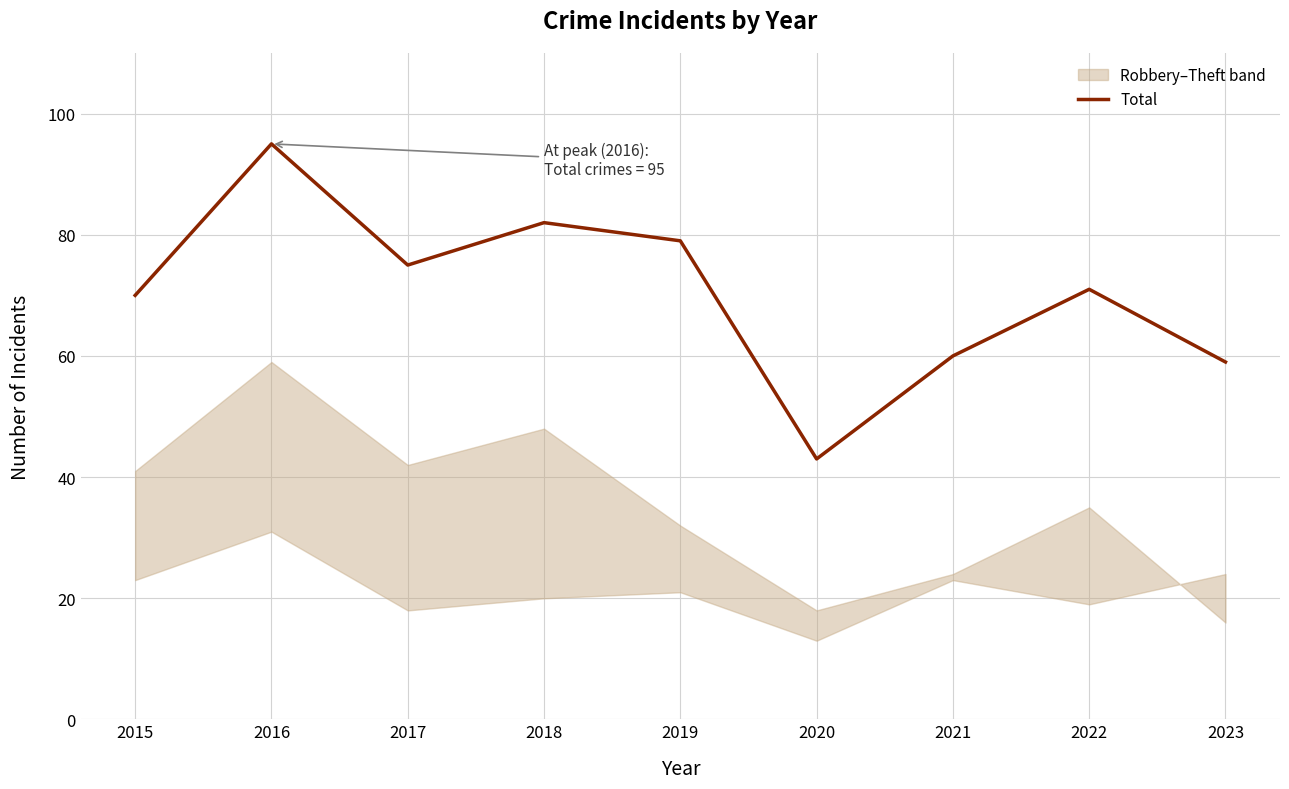

True or false: the data shows 43 at 2020.

True